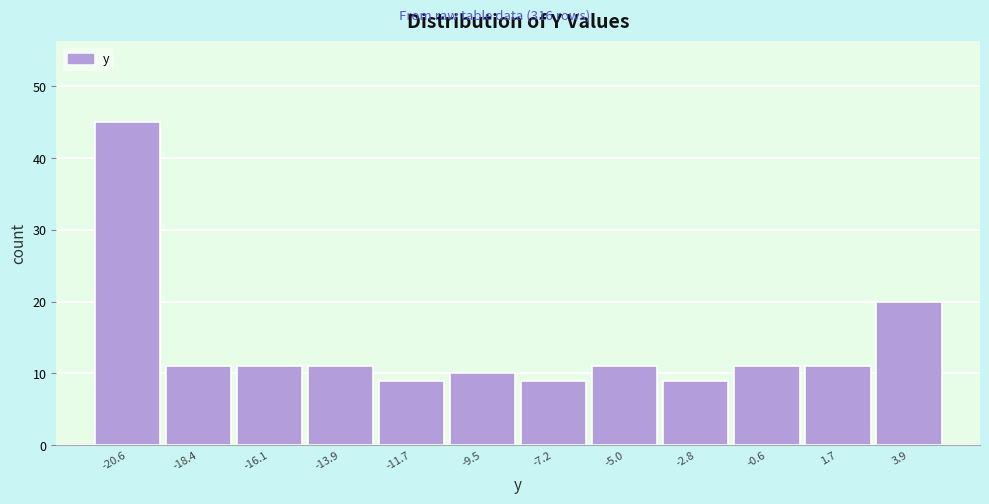

How tall is the bar that spans -8.5 to -6.0 on the x-axis? Neither the bar edges nor the heights are printed on the chart, so give them approximately, as read against the axes.

9